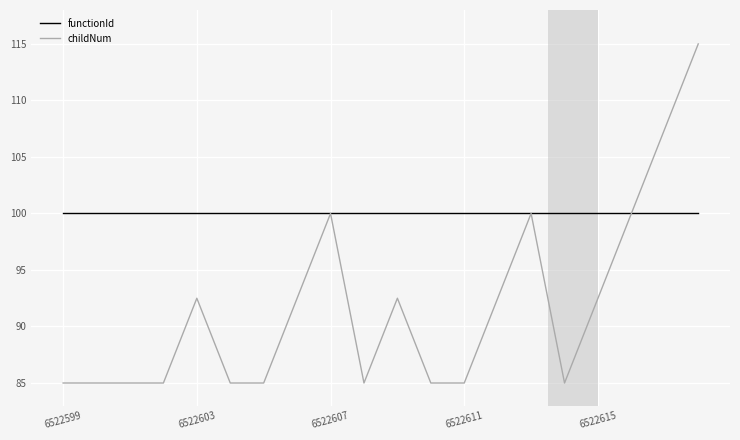

Rank the series by their maximum value, from lowest to highest.

functionId, childNum